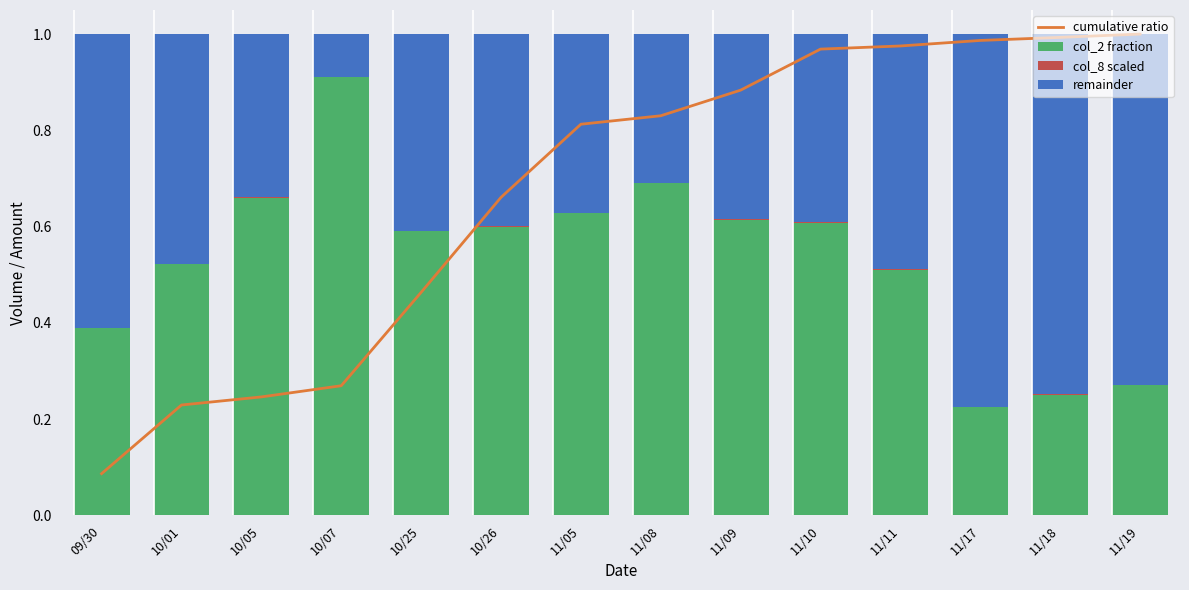

Which category has the highest value in the remainder series?

11/17